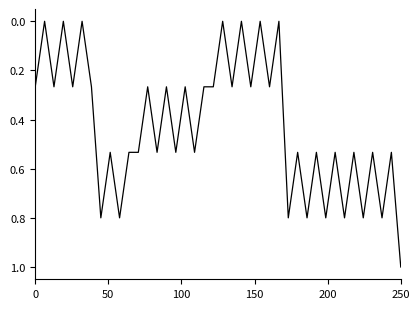

What is the difference between the maximum and minimum values?

1.0